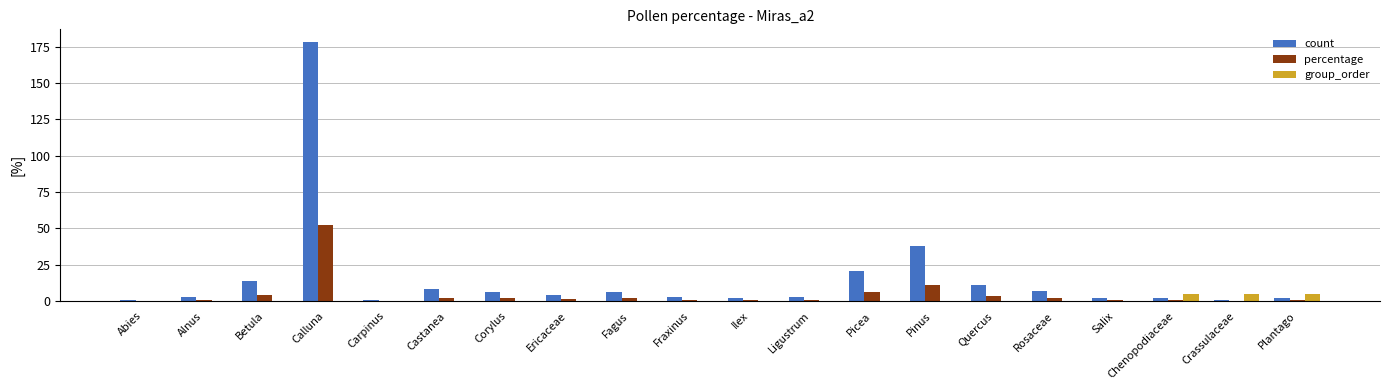

The value of percentage at Pinus is 11.2. True or false?

True